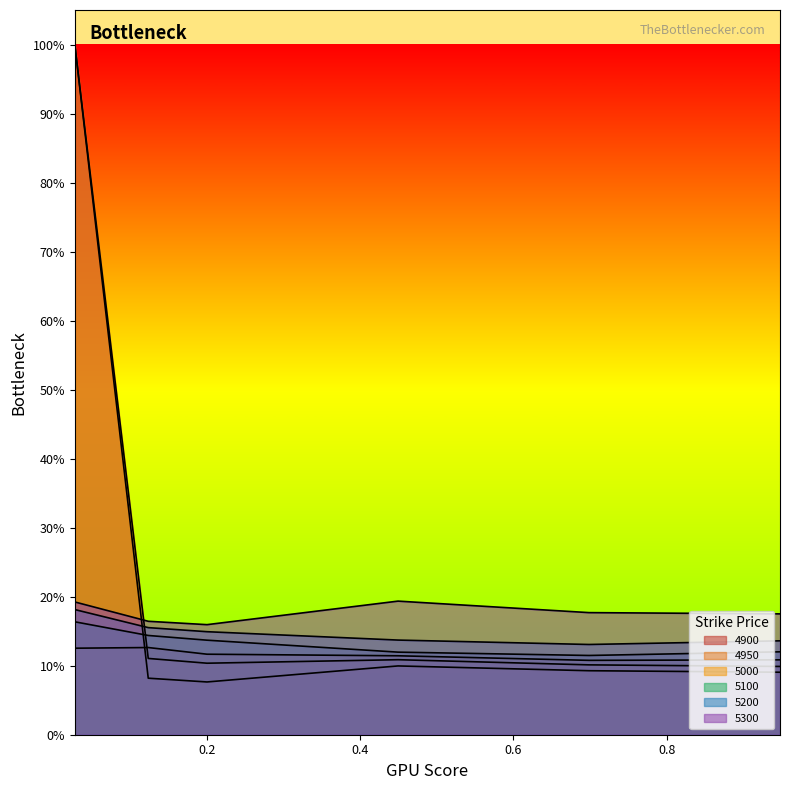

Which series has the largest range (max minus min)?

4900